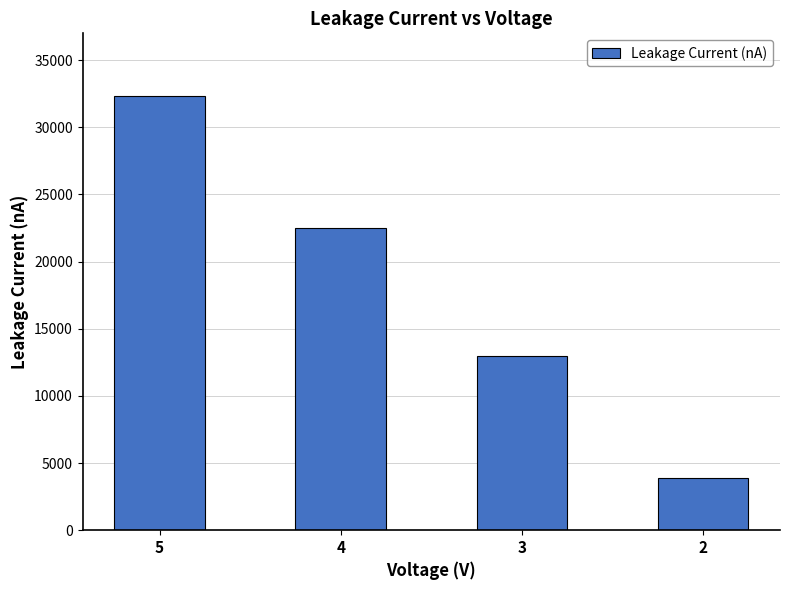

Count the number of data series in this chart.

1